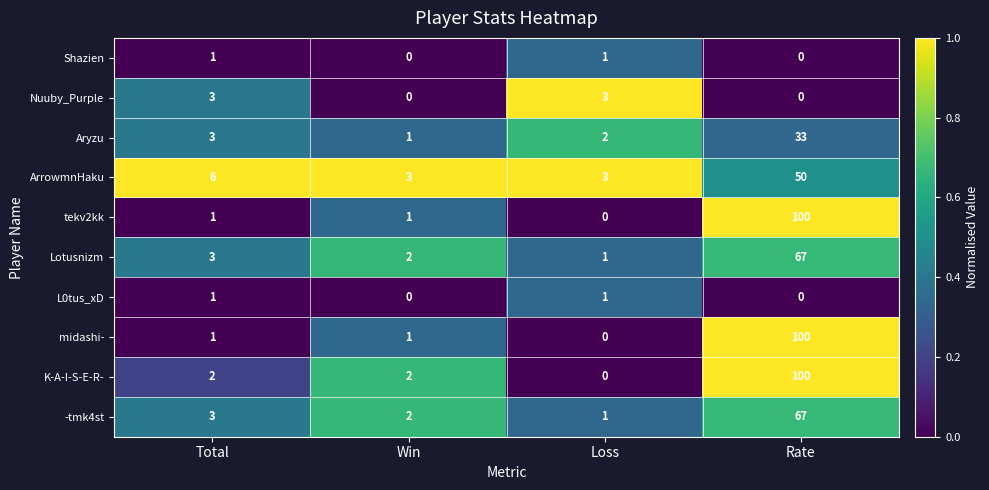

Rank the categories by -tmk4st value from highest to lowest.

Rate, Total, Win, Loss